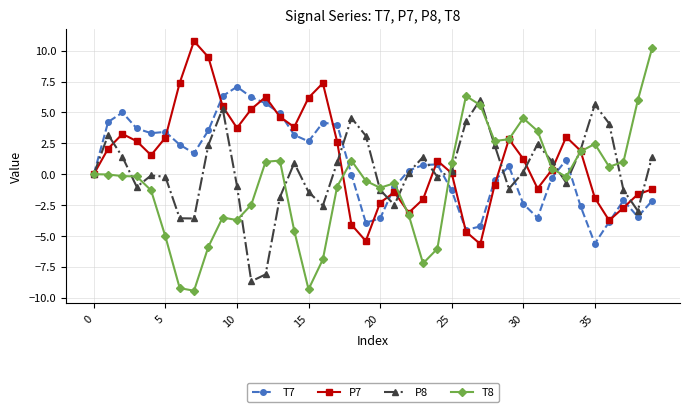

True or false: P8 has more than 2 points higher than both neighbors.

True